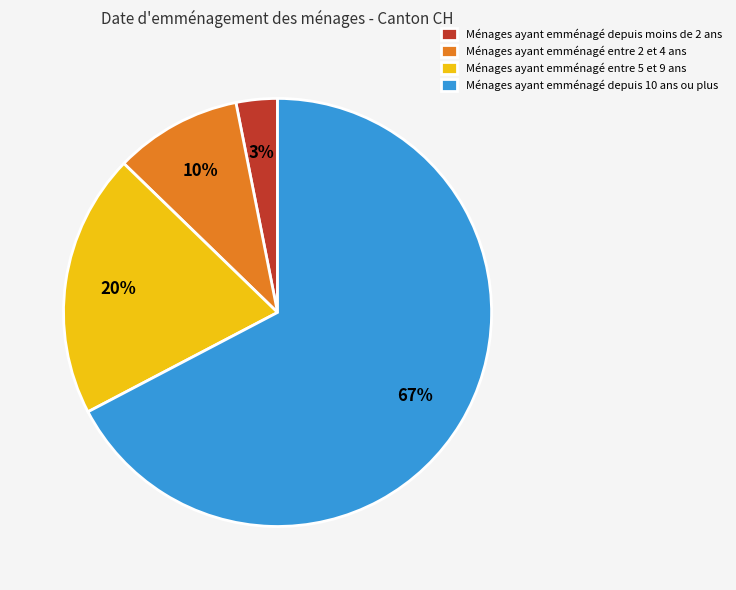

To the nearest percent, what is the difference between the Ménages ayant emménagé entre 5 et 9 ans and Ménages ayant emménagé depuis 10 ans ou plus slice percentages?

47%